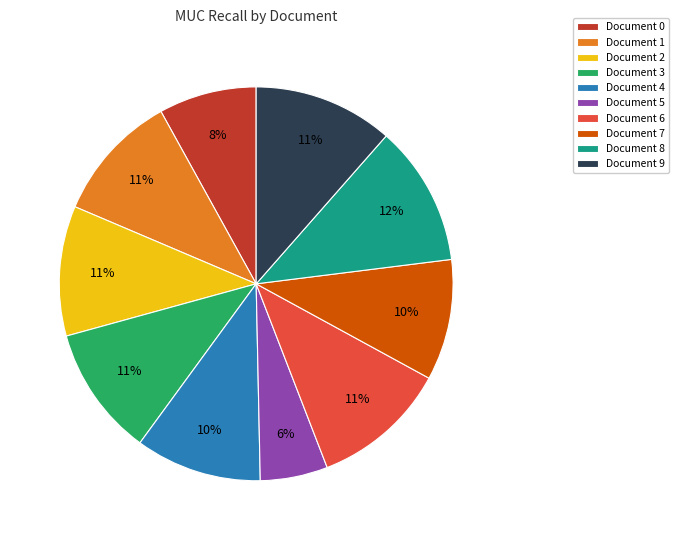

Does Document 7 account for over 50% of the chart?

No